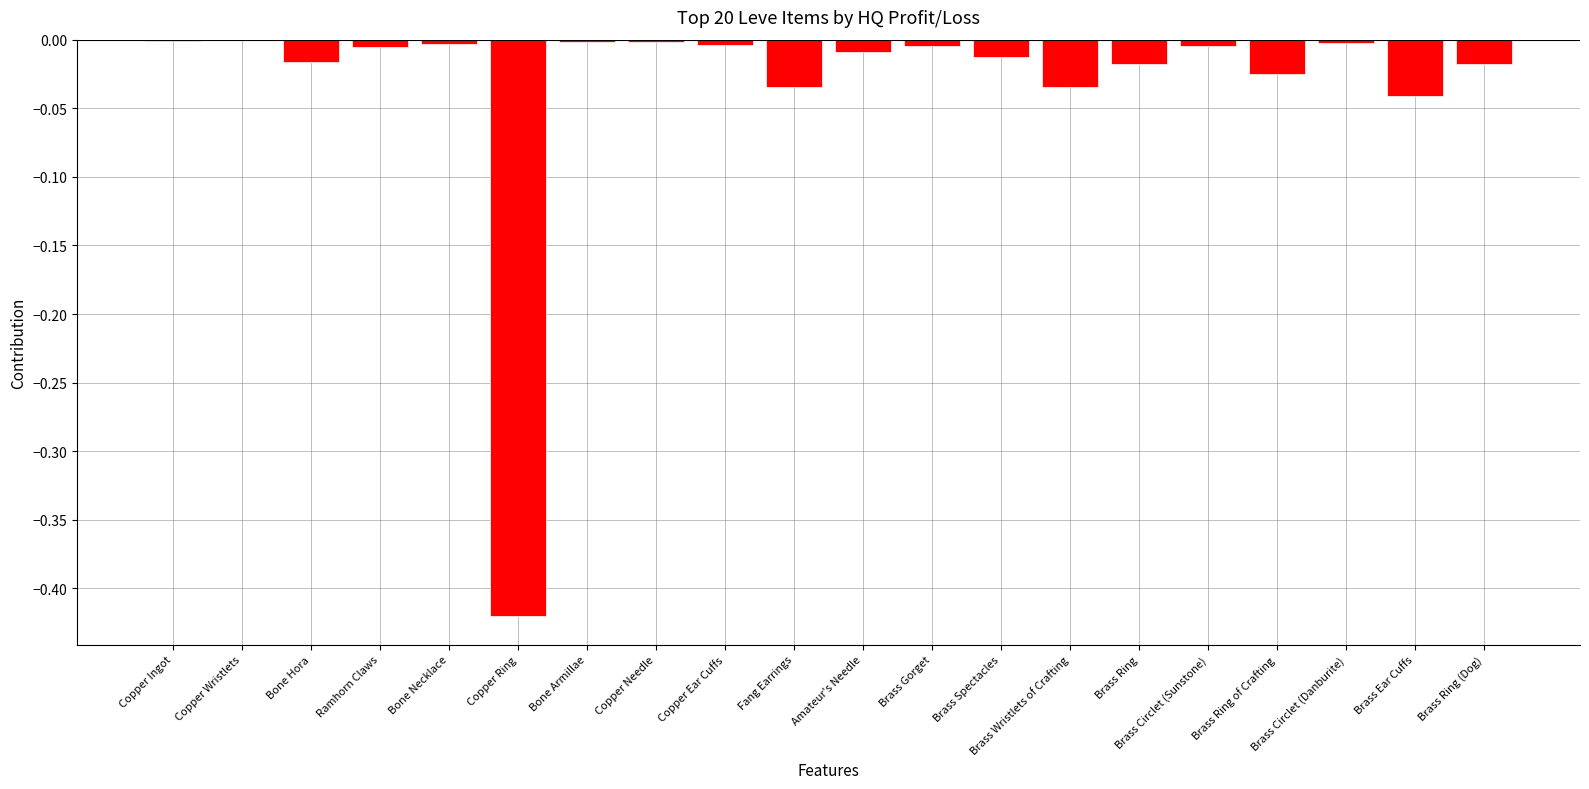

What is the sum of all values?

-0.7